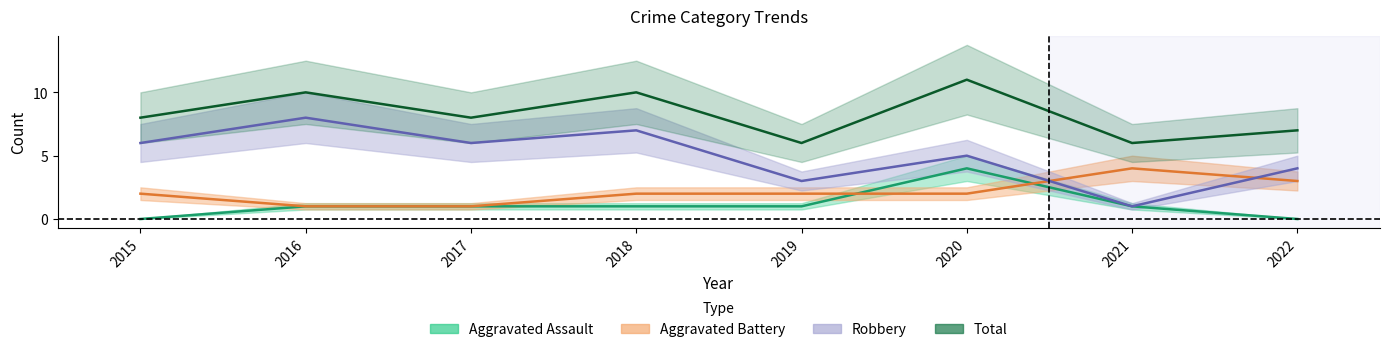

How many Aggravated Assault values are between 1 and 2?

5